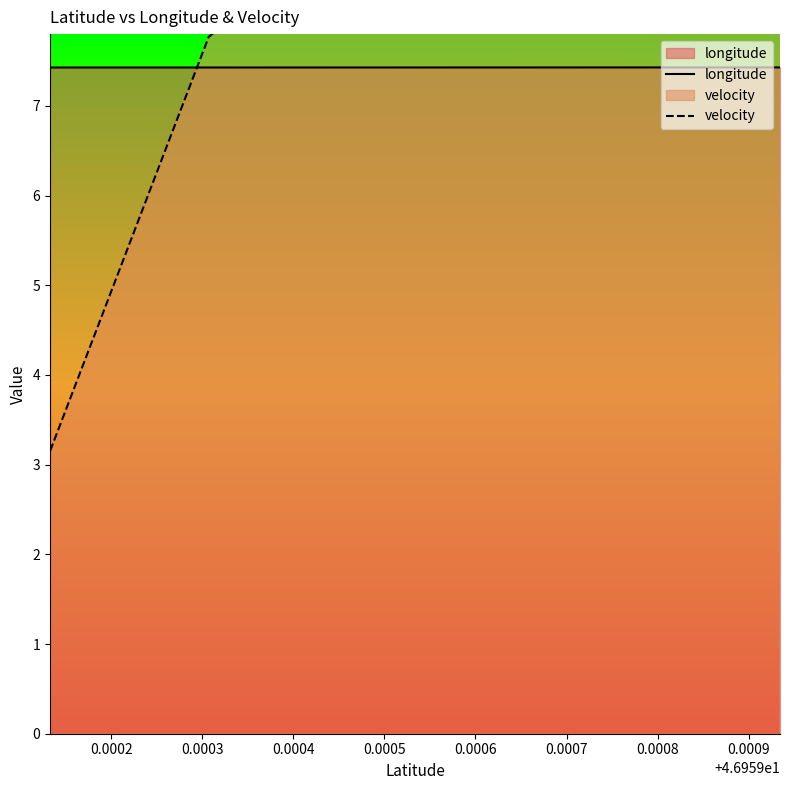

What is the approximate value of velocity at 0.0003?

7.8